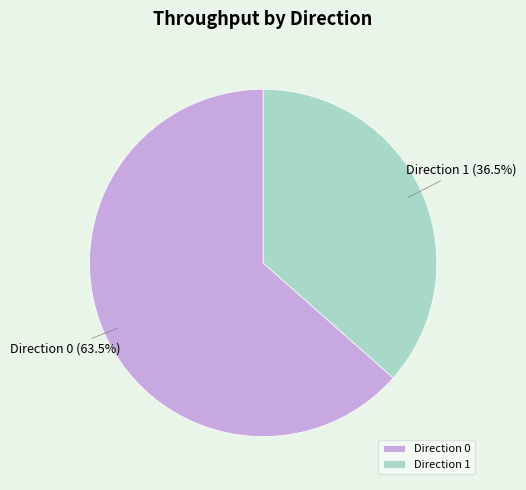

Is it true that Direction 1 is 24% of the pie?

False